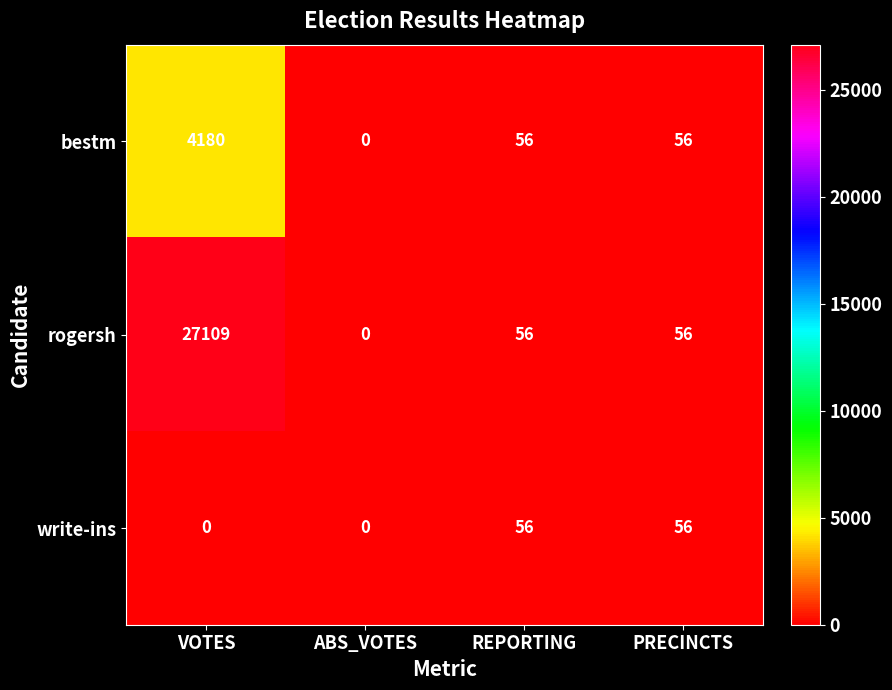

How many positive values does the bestm series have?

3